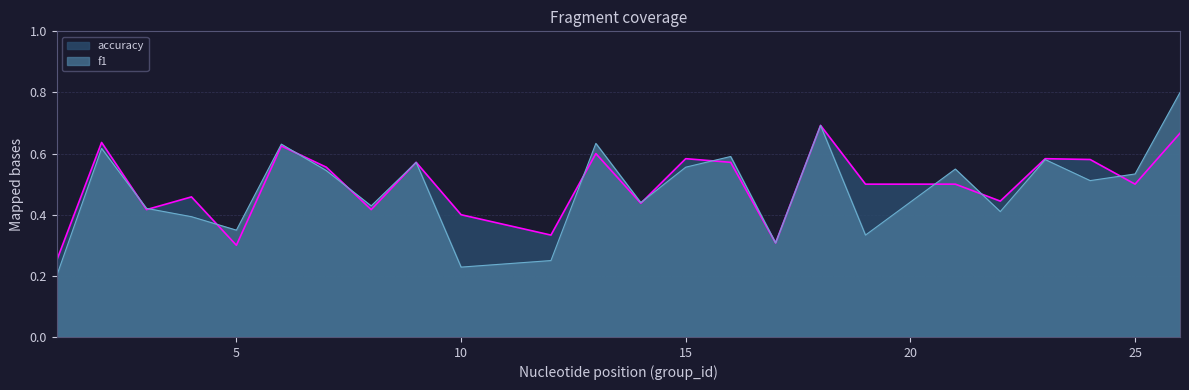

Reading right to left, list all the values displayed in this chart.

f1: 0.8	0.5	0.5	0.6	0.4	0.5	0.3	0.7	0.3	0.6	0.6	0.4	0.6	0.2	0.2	0.6	0.4	0.5	0.6	0.3	0.4	0.4	0.6	0.2
accuracy: 0.7	0.5	0.6	0.6	0.4	0.5	0.5	0.7	0.3	0.6	0.6	0.4	0.6	0.3	0.4	0.6	0.4	0.6	0.6	0.3	0.5	0.4	0.6	0.2